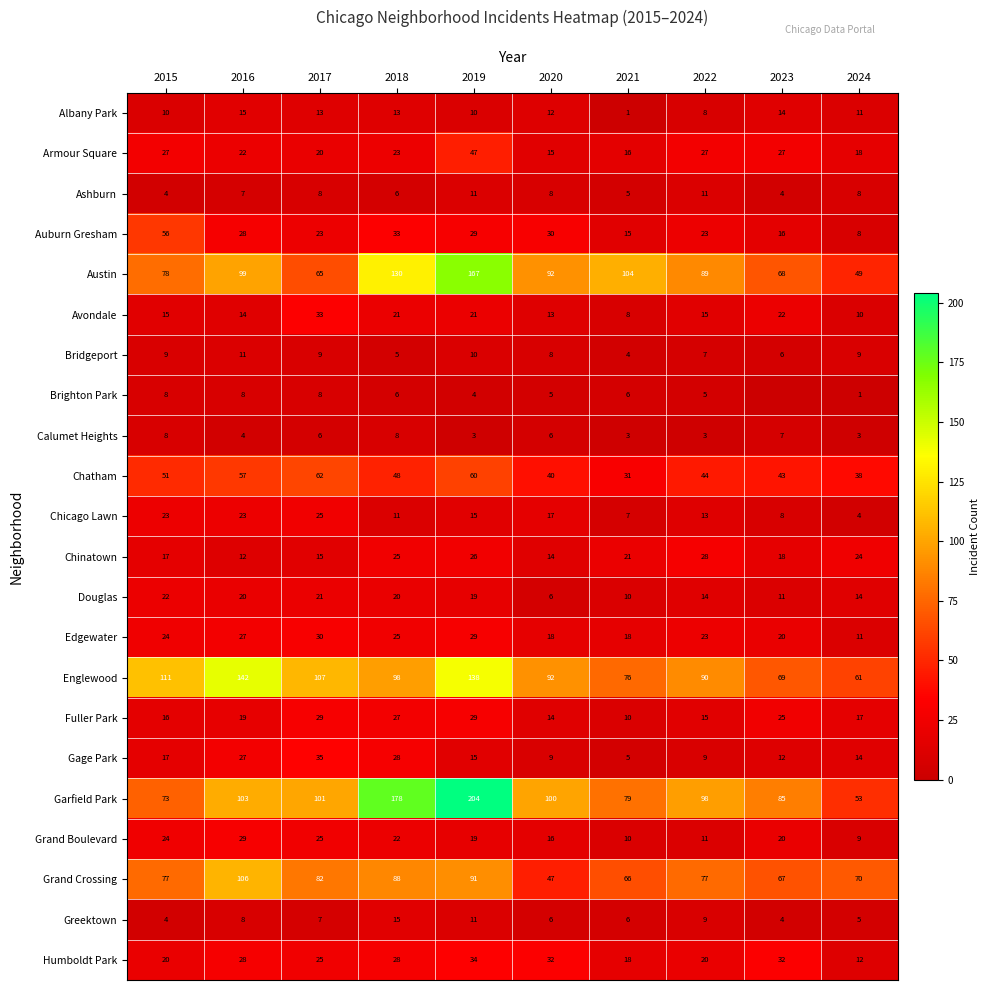

True or false: Edgewater has a value of 20 at 2017.

False